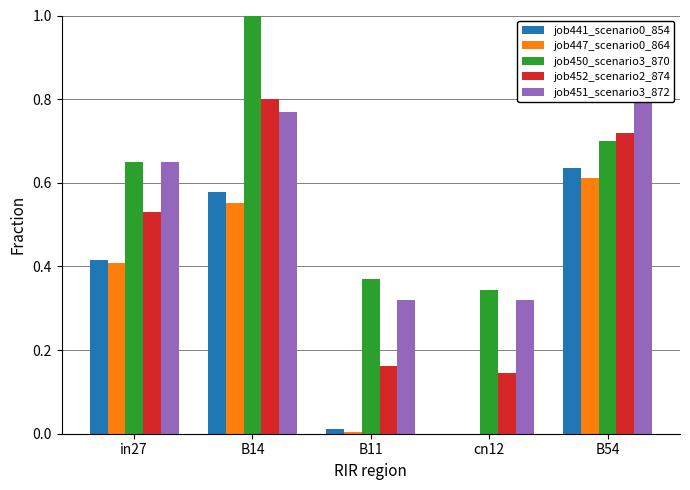

Where is job447_scenario0_864 nearest to the value 0?

cn12